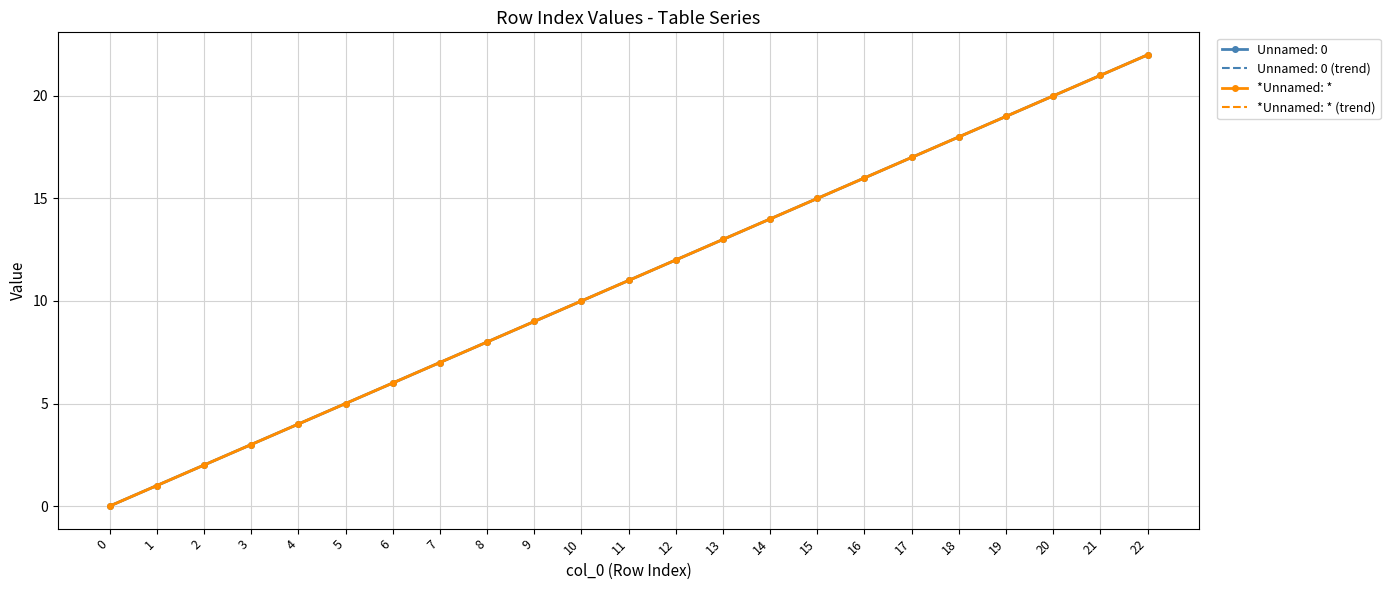

Where is *Unnamed: * (trend) nearest to the value 11?

11